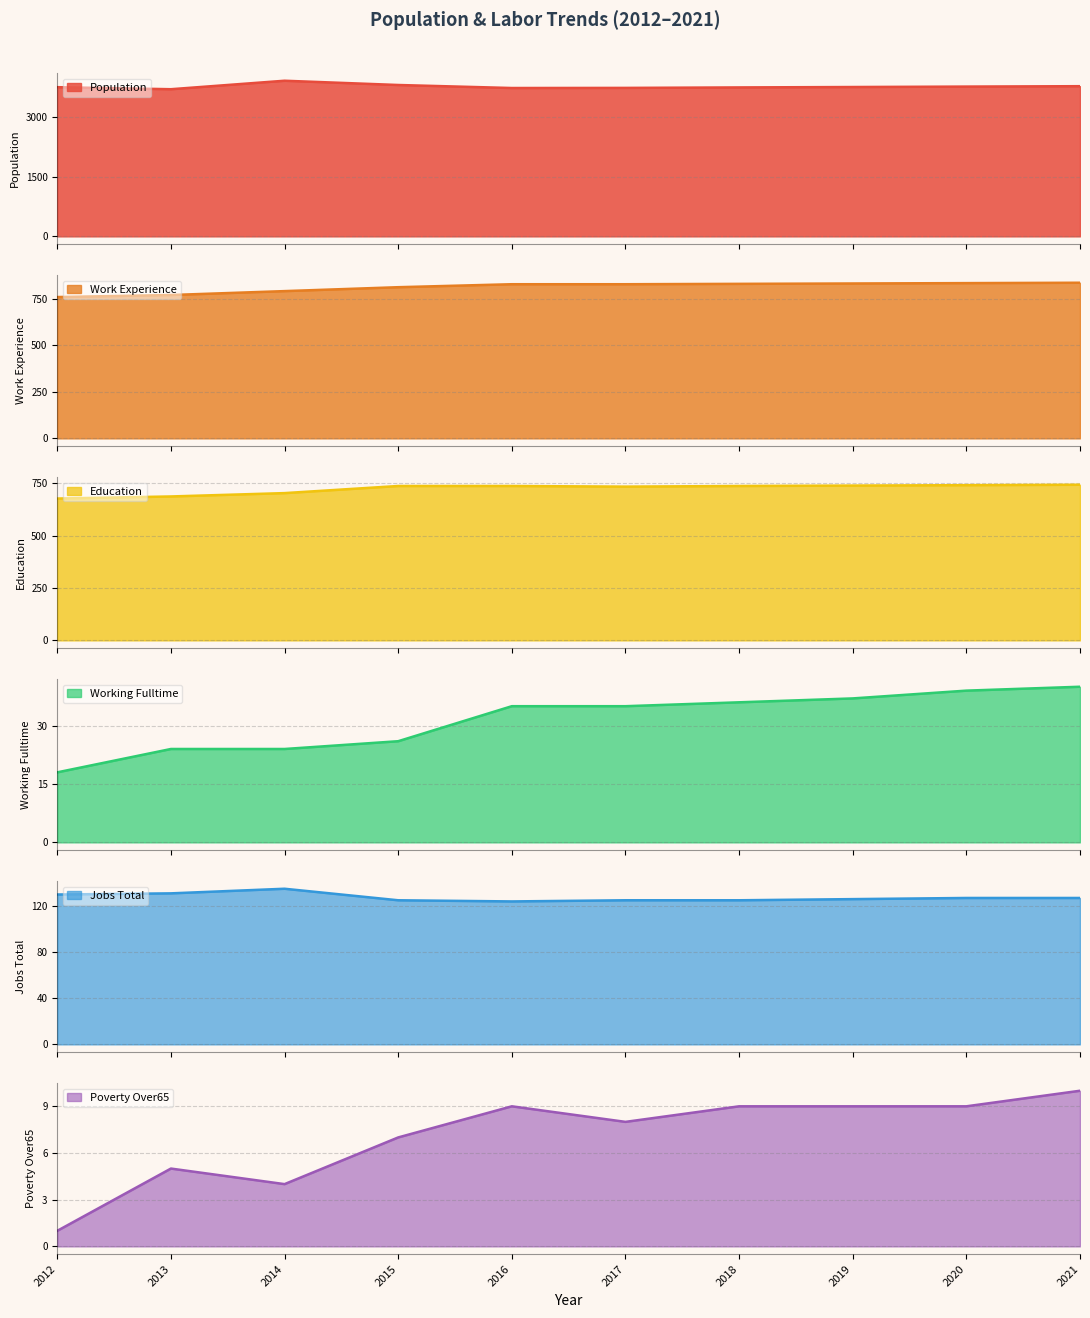

Which series has the largest total across all categories?

Population